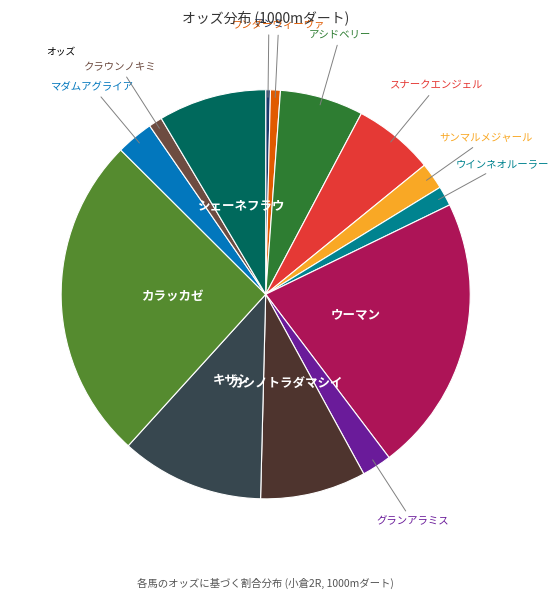

Is there a majority slice in this chart?

No